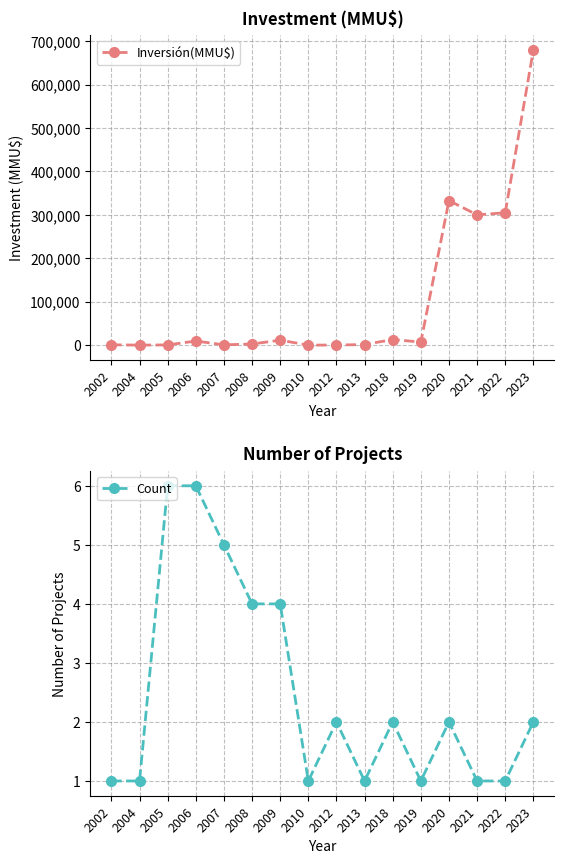

The value of Count at 2021 is 1. True or false?

True